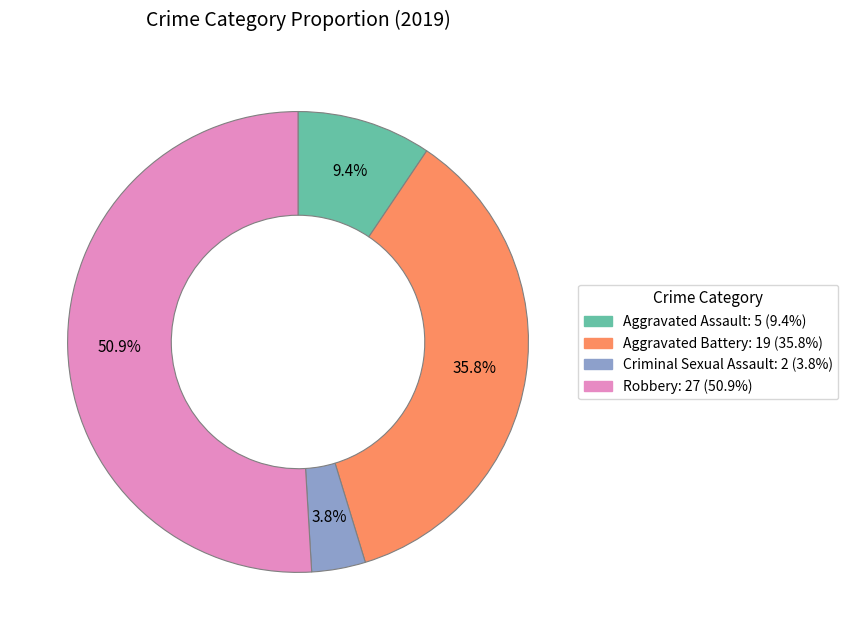

How much of the chart is everything except Aggravated Assault?

90.6%